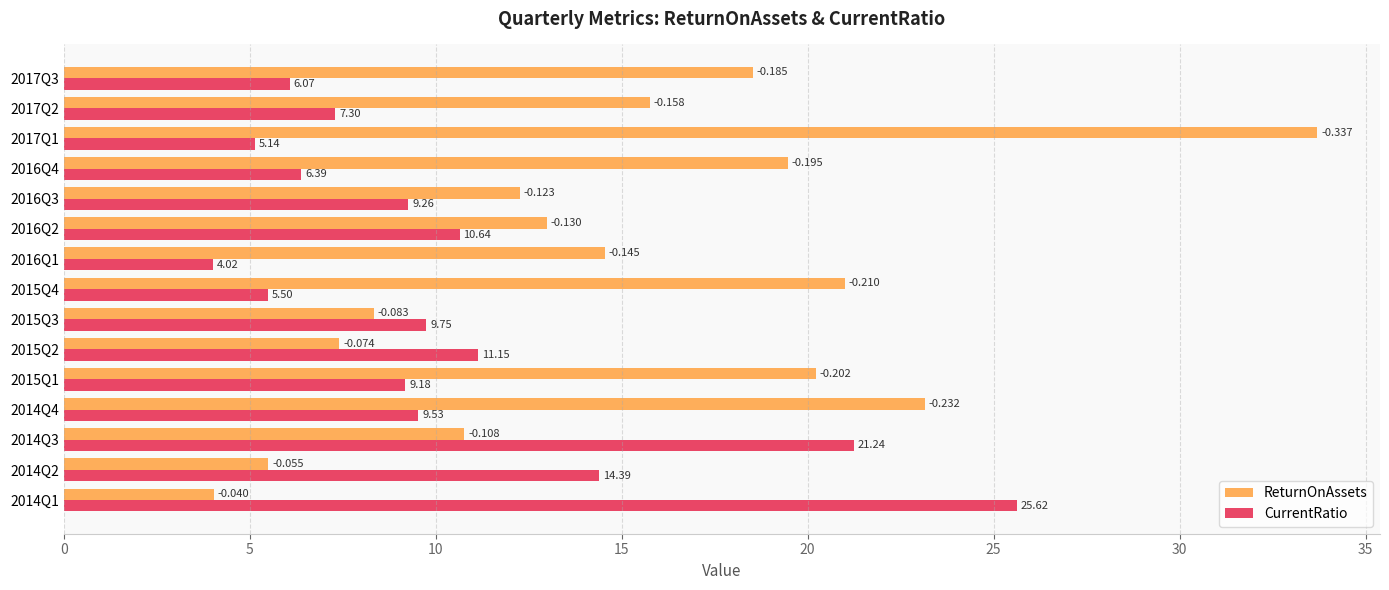

Between 2016Q4 and 2017Q2, which series saw the biggest shift?

ReturnOnAssets